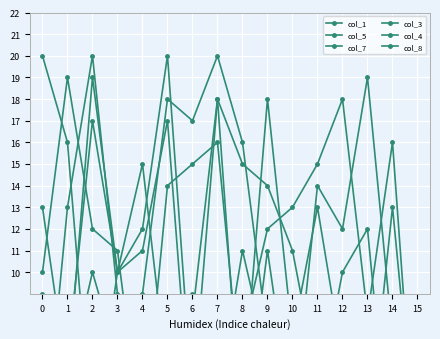

At which category does col_4 reach its first local peak?

2